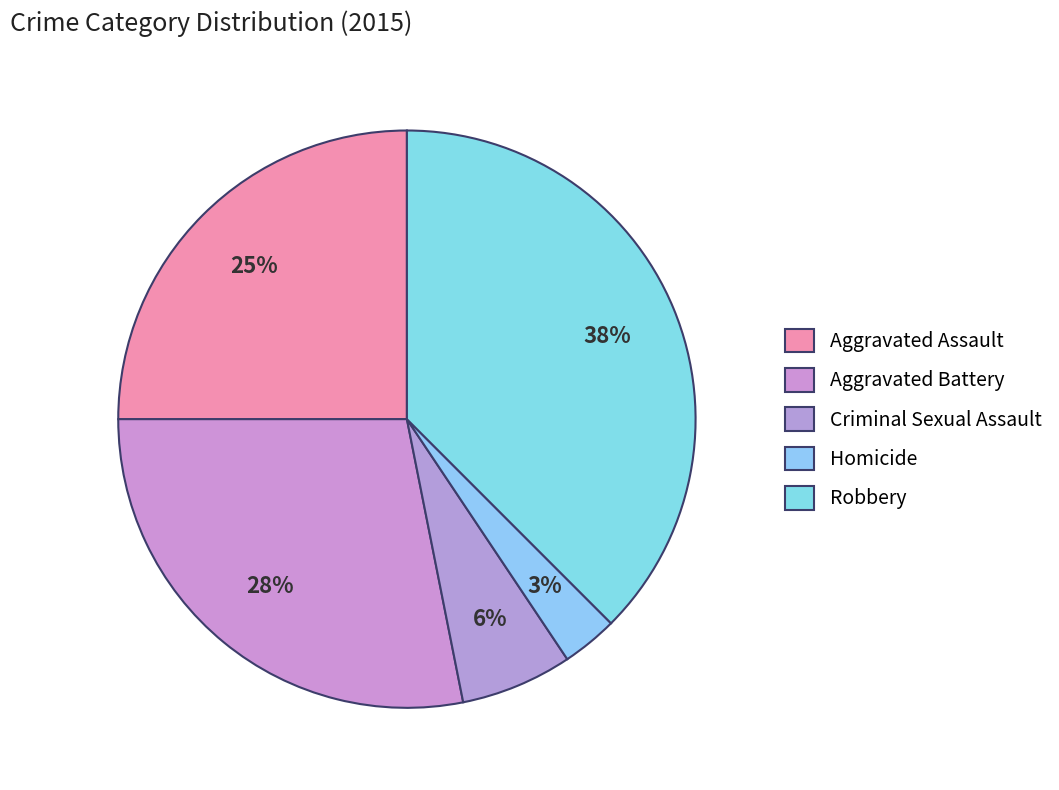

Which slice is the smallest?

Homicide